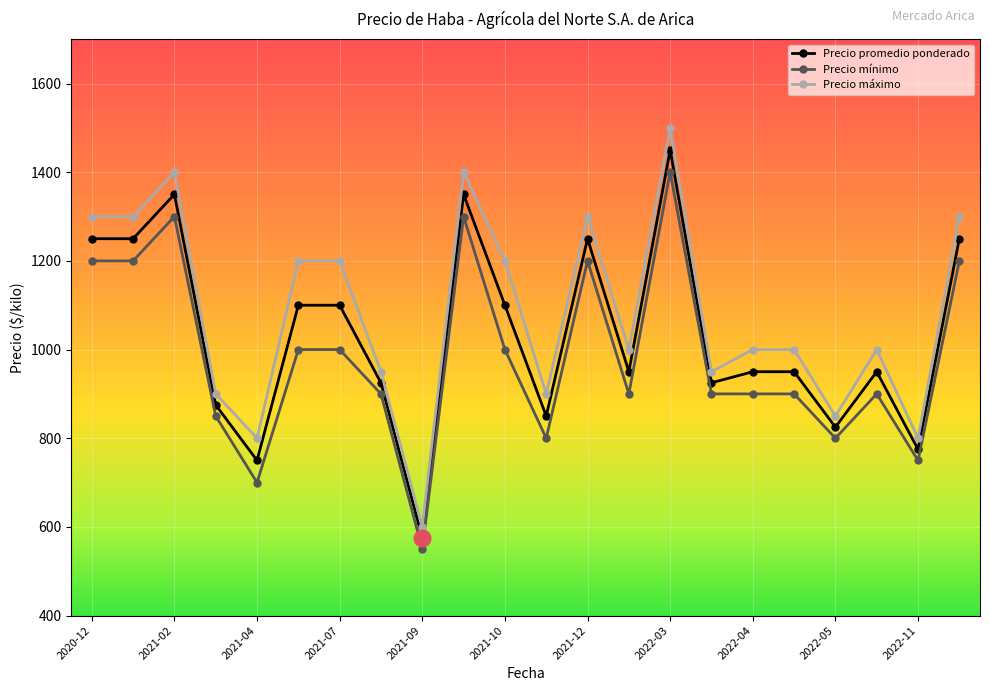

How many values in the Precio máximo series are below 1000?

8